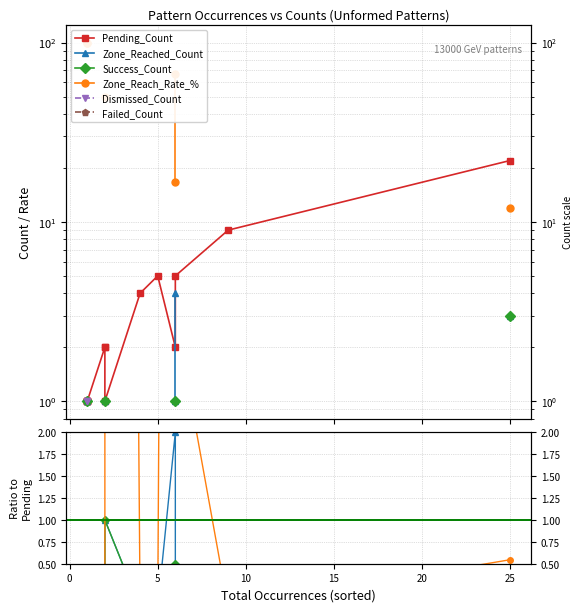

After their last crossing, which series has the higher values: Zone_Reach_Rate_% or Pending_Count?

Pending_Count